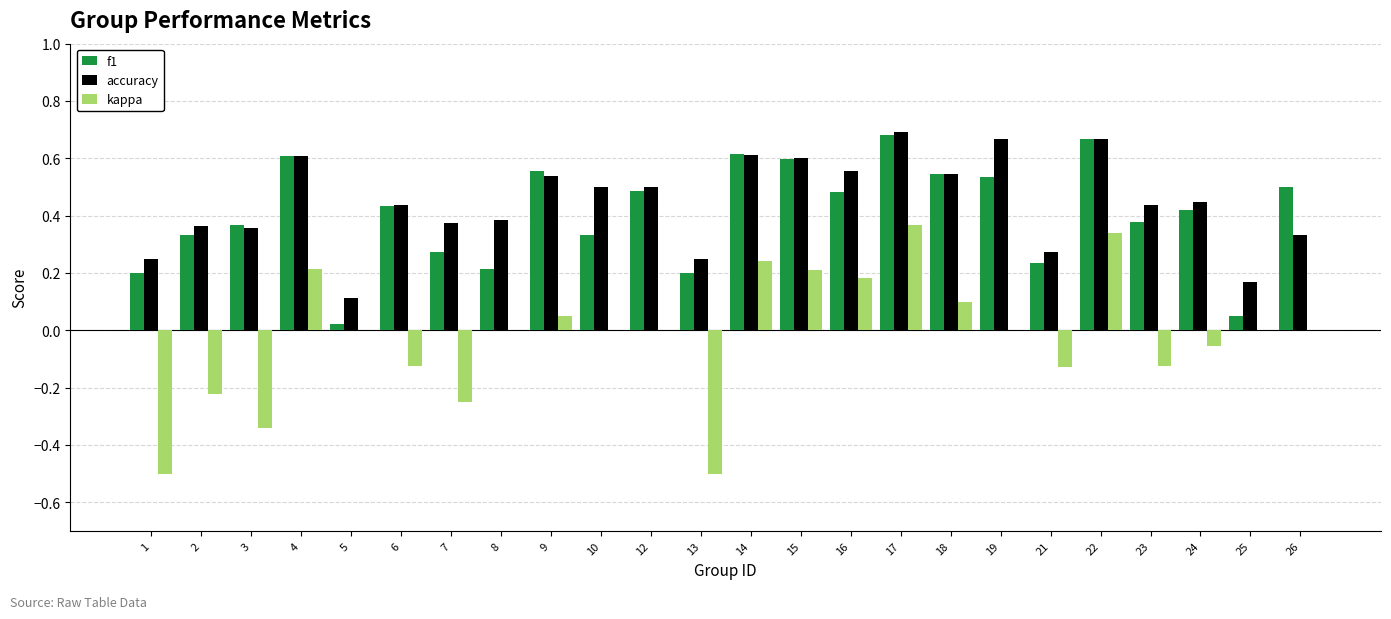

How many groups of bars are there?

24